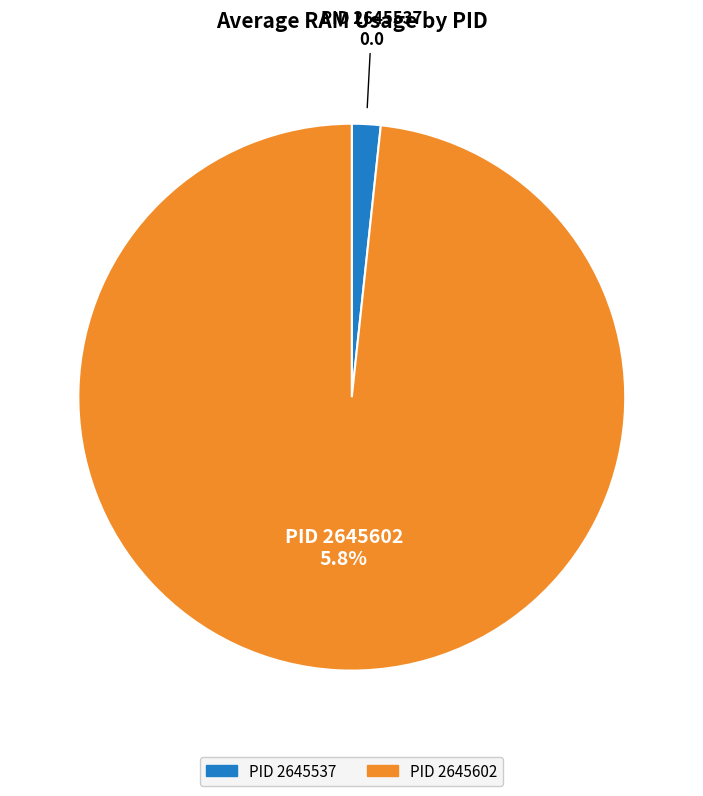

What percentage is the 2645602 slice, to the nearest percent?

100%